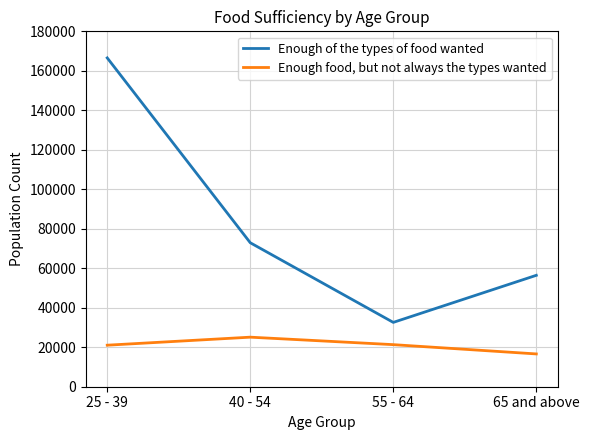

What is the lowest value of the Enough food, but not always the types wanted series?

16608